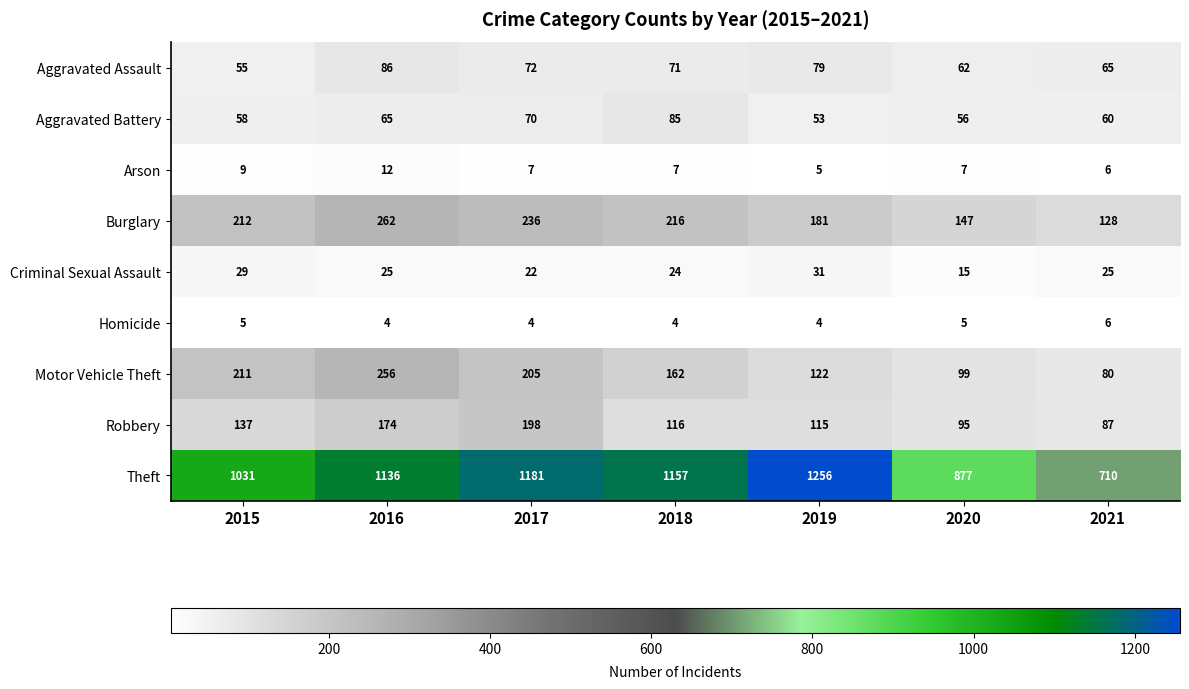

What is the difference between the second highest and second lowest values in the Burglary series?

89